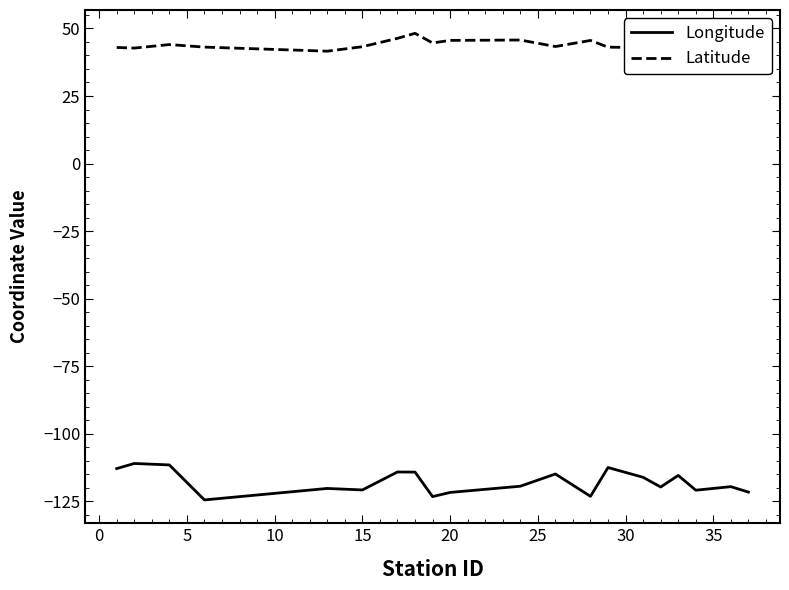

Which series has the largest total across all categories?

Latitude